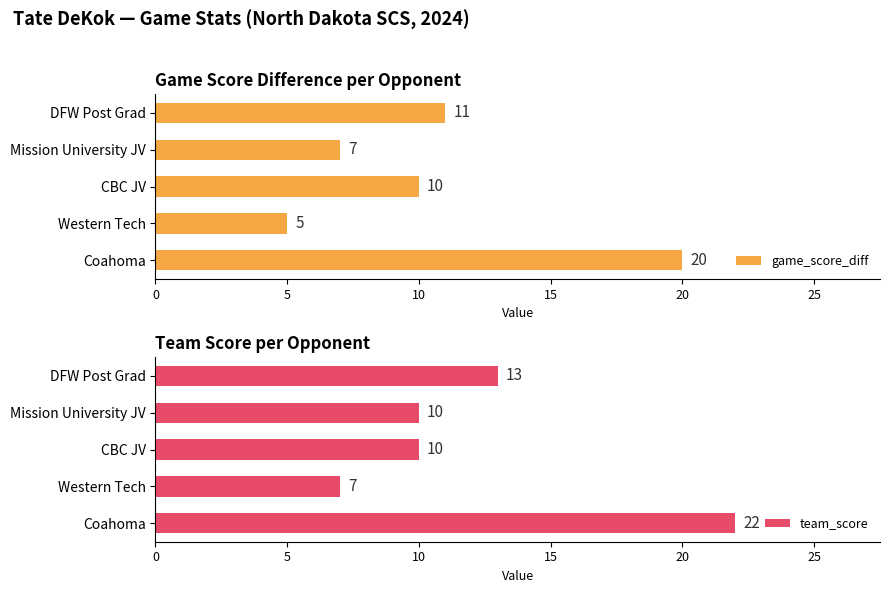

Which category has the lowest value in the game_score_diff series?

Western Tech